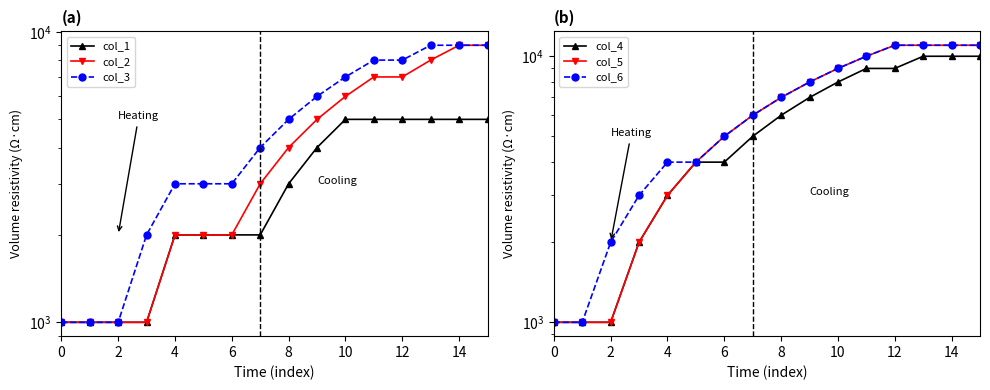

What is the difference between the highest and lowest values at 13?

6000